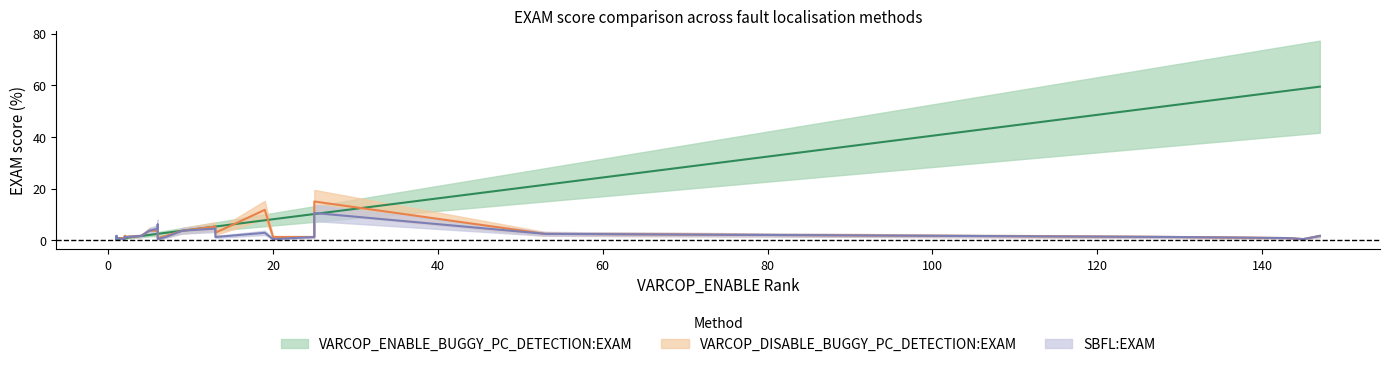

At which label is SBFL:EXAM closest to 5?

6